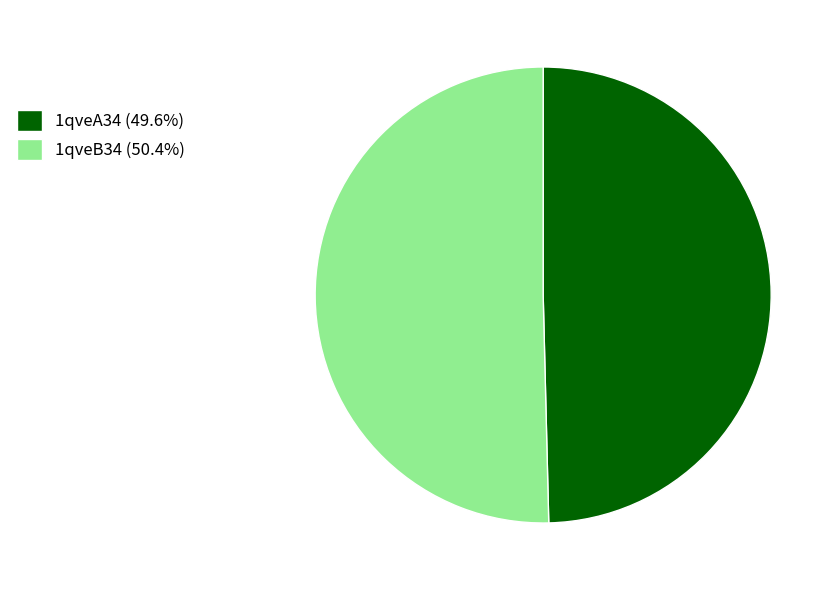

Which slice is the largest?

1qveB34